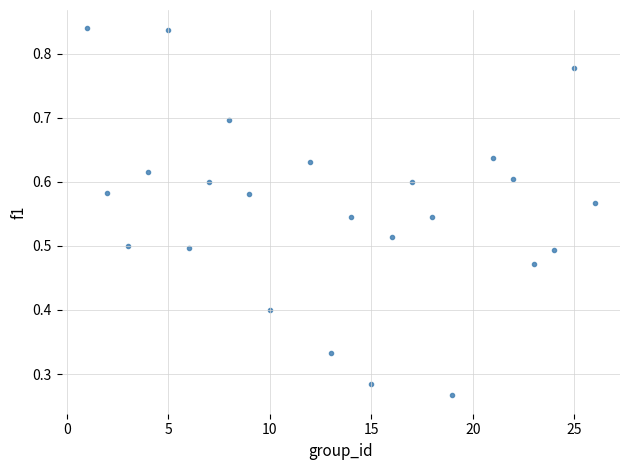

What is the range of X values (max minus min)?

25.0